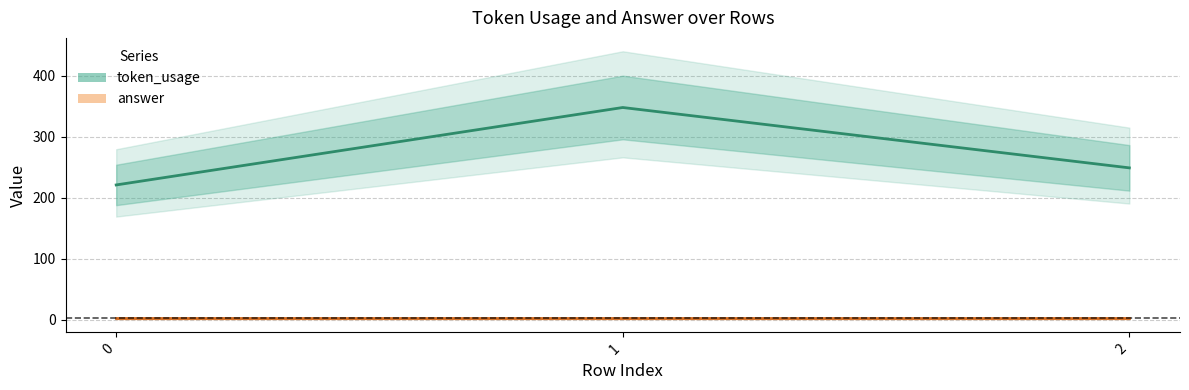

Between 1 and 2, which is larger?

1